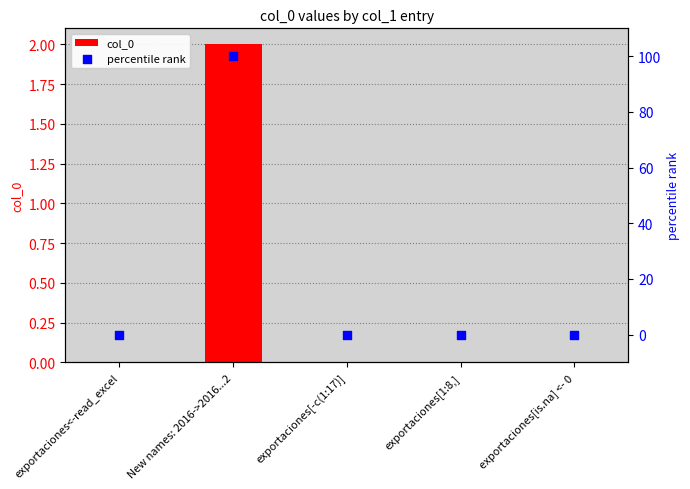

Which series reaches the maximum Y coordinate?

percentile rank